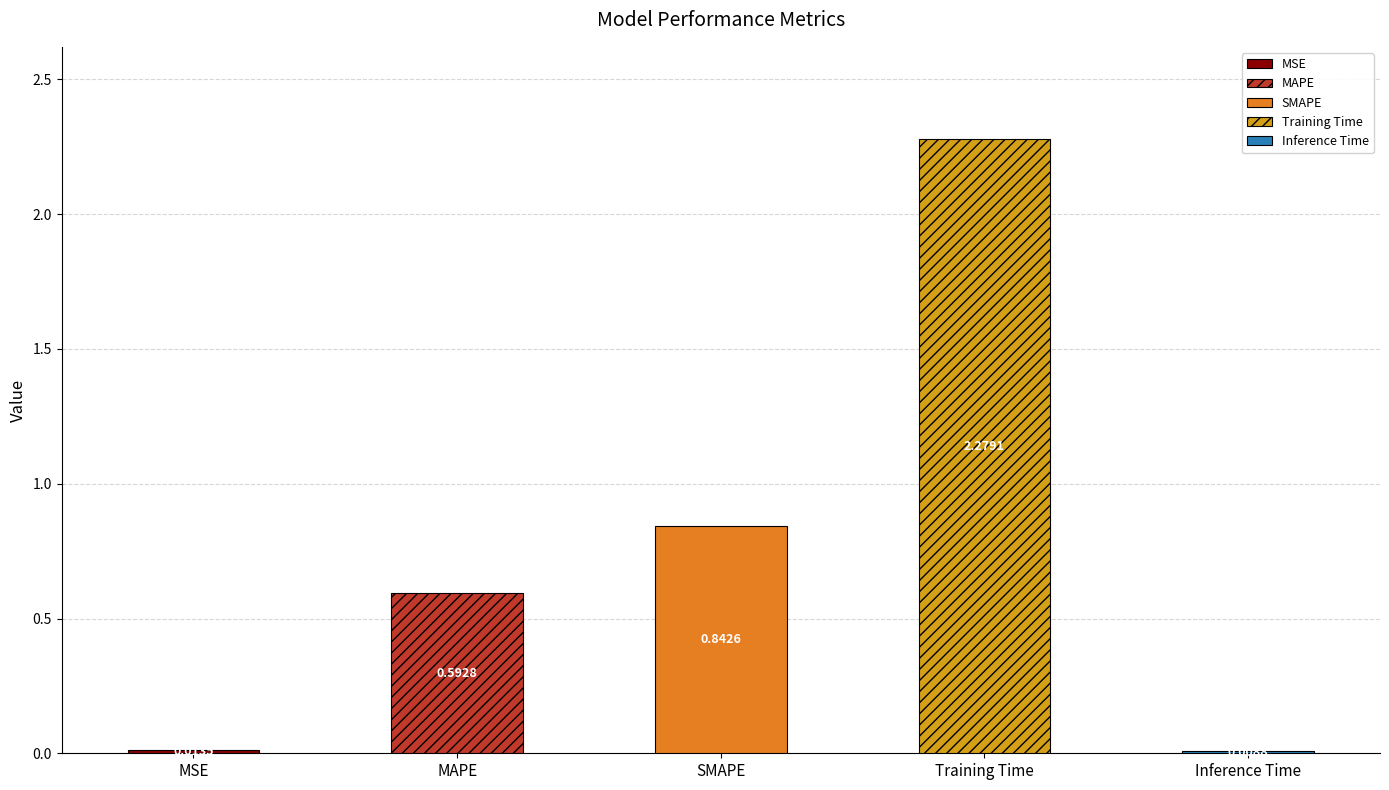

Reading left to right, what are all the values shown in this chart?

0.0	0.6	0.8	2.3	0.0